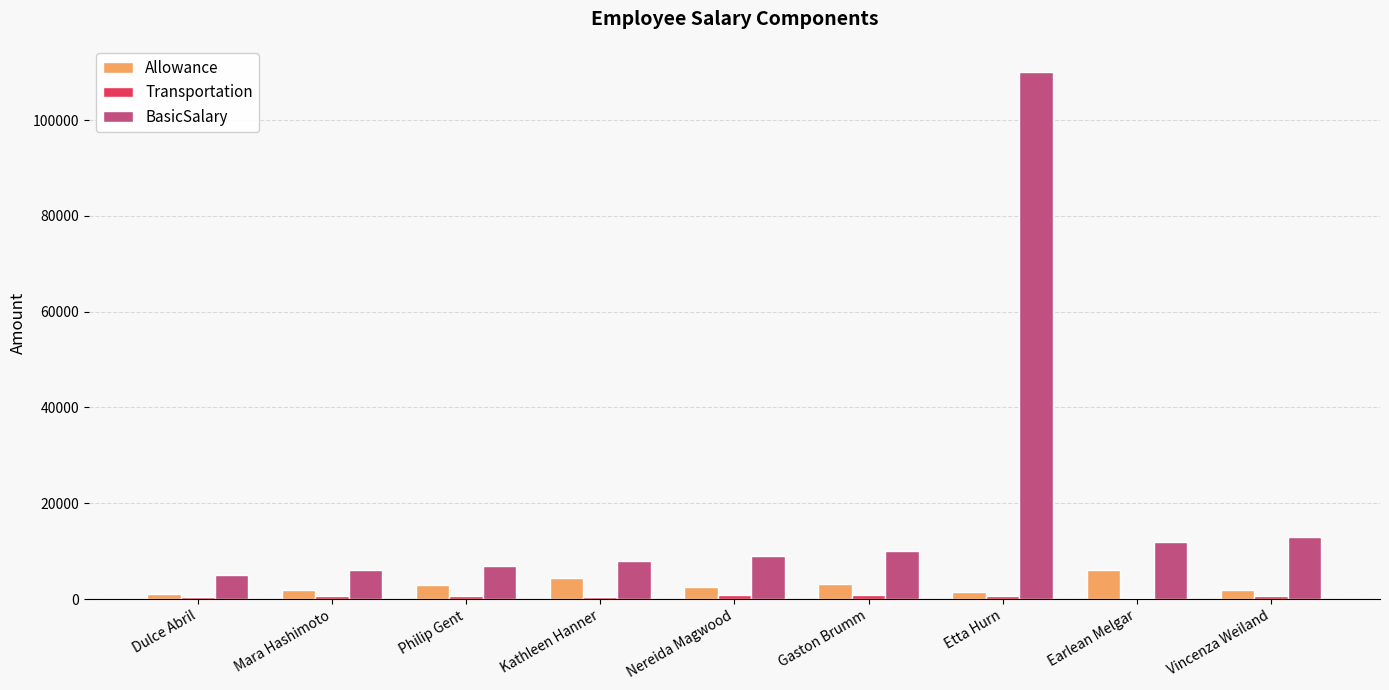

True or false: Allowance has a value of 4500 at Kathleen Hanner.

True